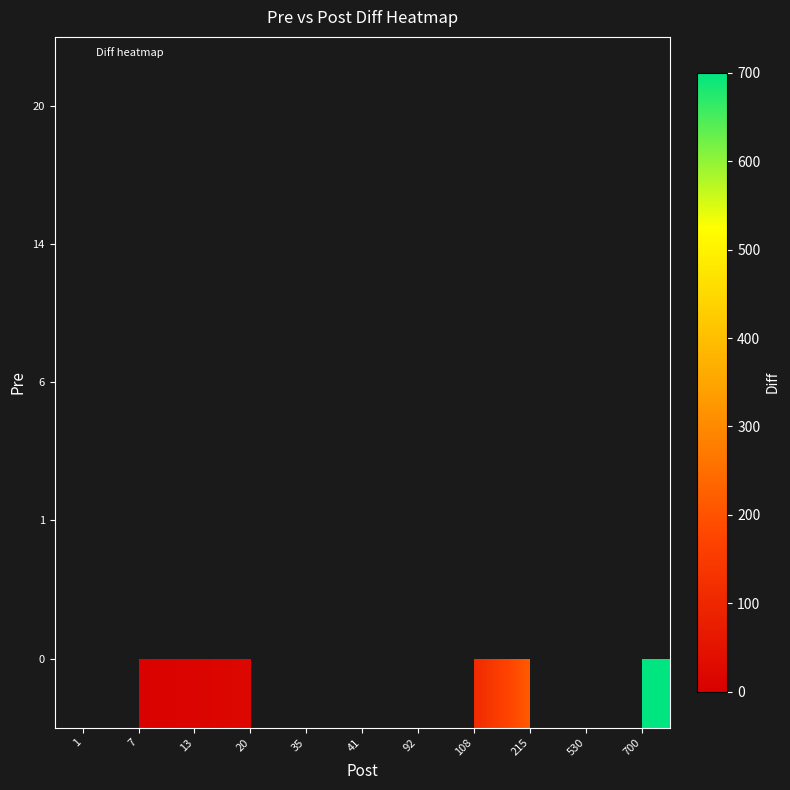

At which category does the chart reach its peak across all series?

700